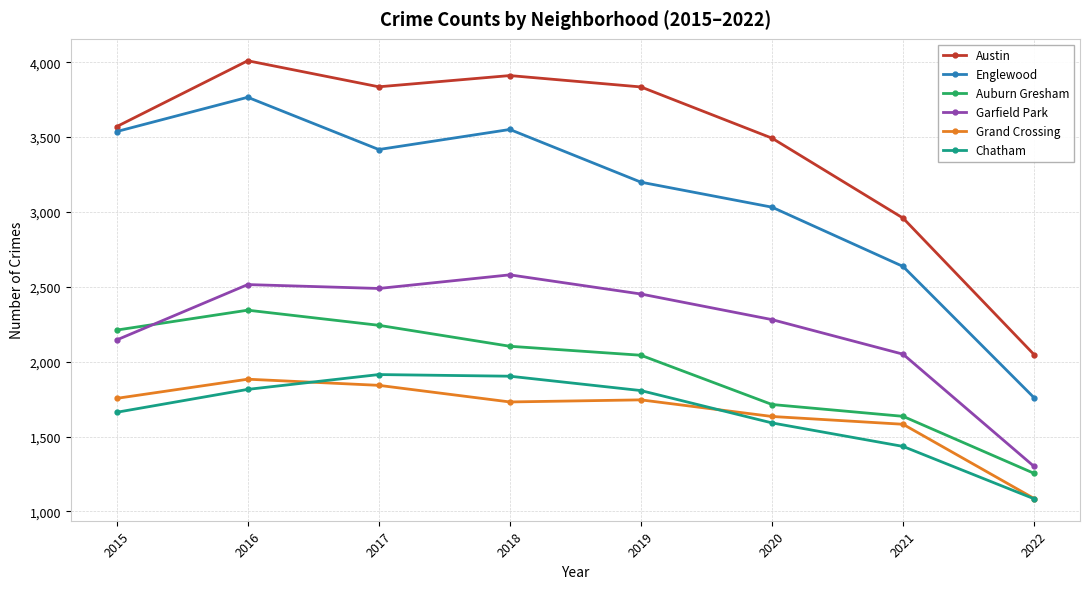

What is the approximate value of Chatham at 2016, to the nearest 10?

1820